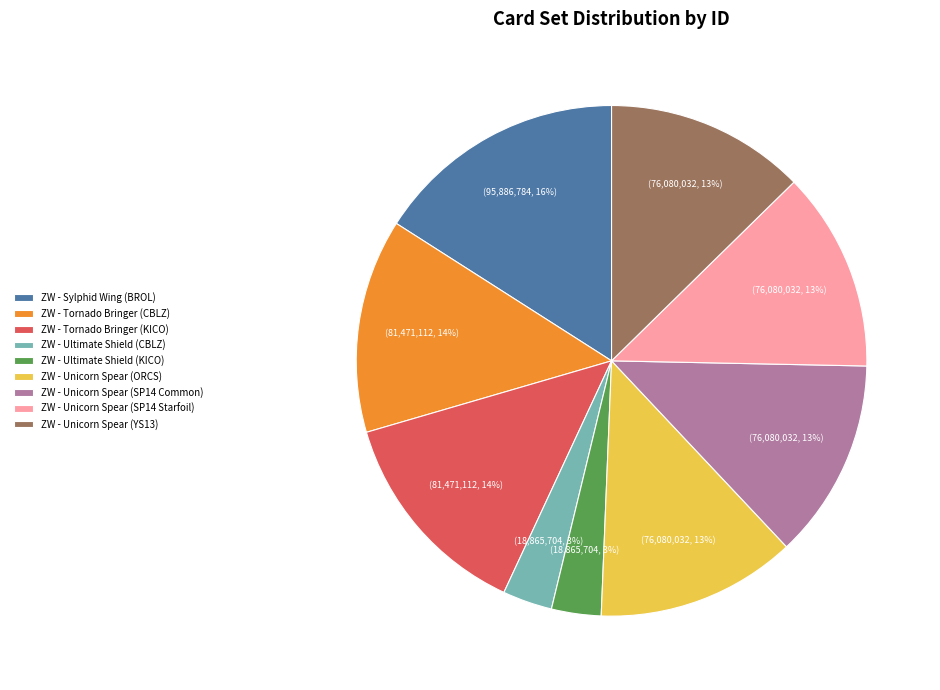

Does ZW - Unicorn Spear (ORCS) represent more than half of the total?

No